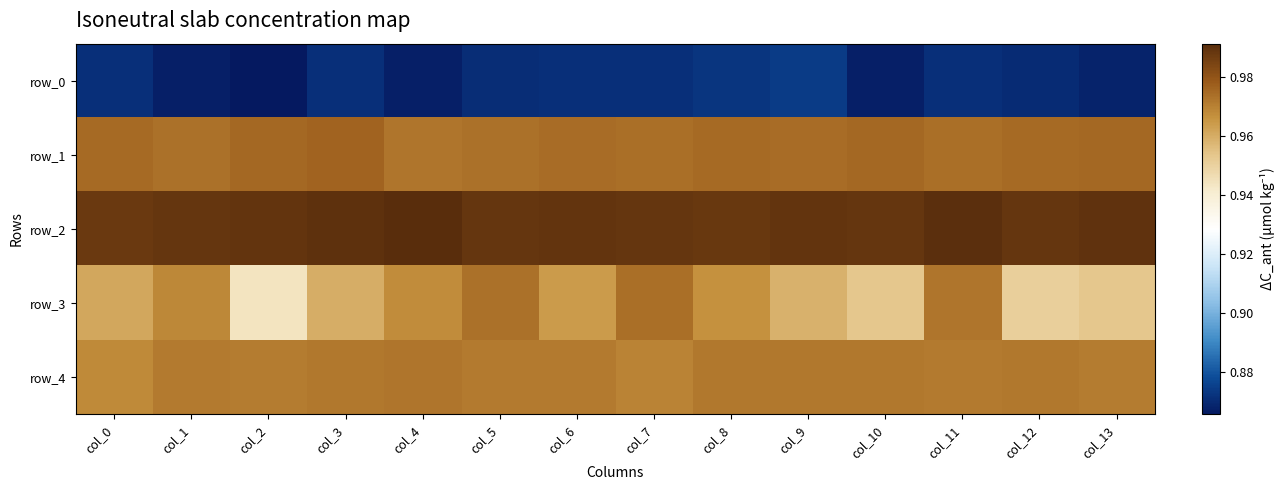

What is the approximate value of row_0 at col_2?

0.9